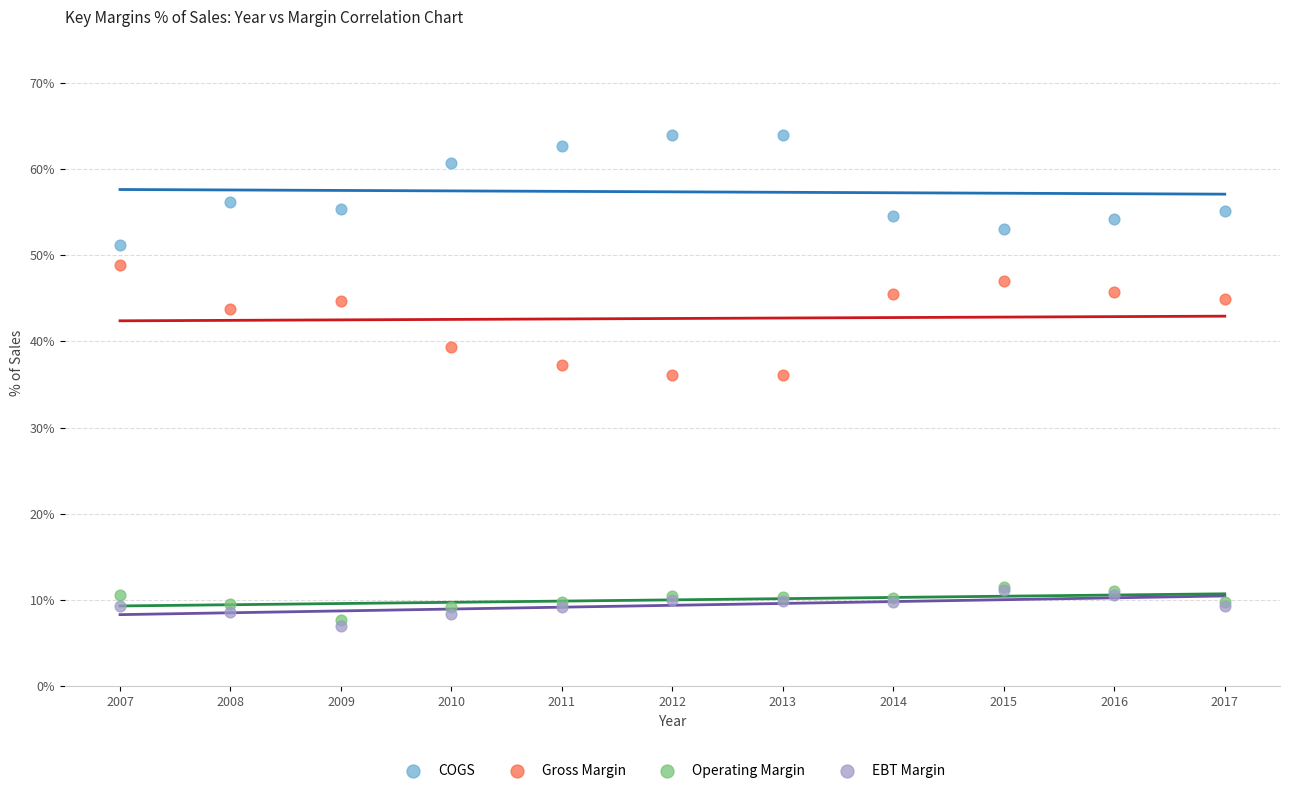

In the Gross Margin series, what Y value is closest to 42?

43.8